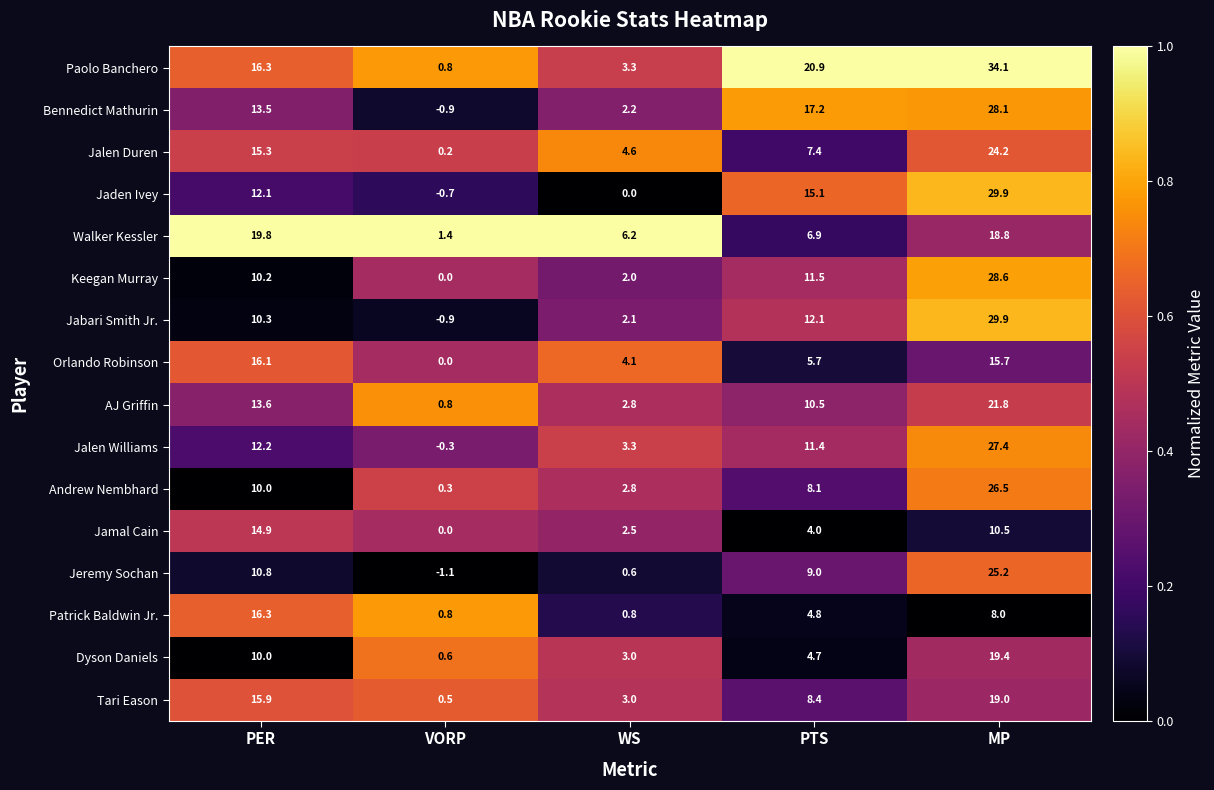

The value of Jamal Cain at MP is 6.8. True or false?

False